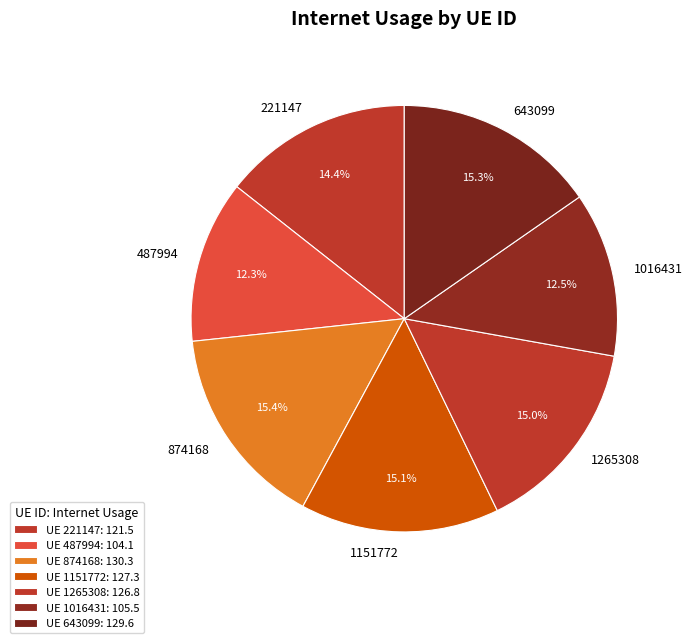

Between 221147 and 874168, which is larger?

874168